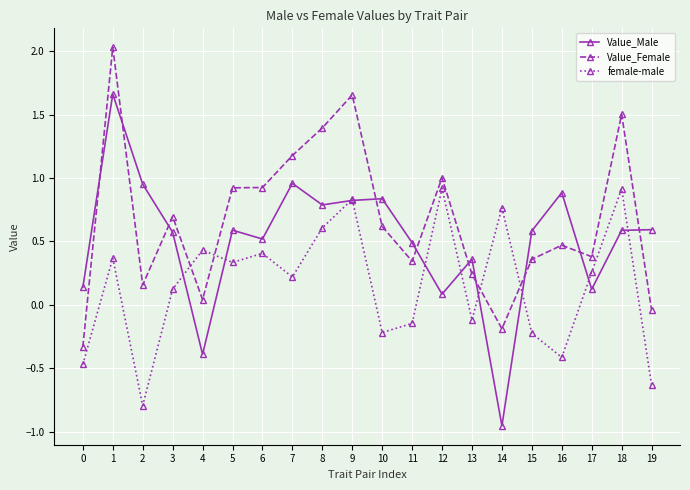

What is the difference between the second highest and minimum values in the Value_Female series?

2.0